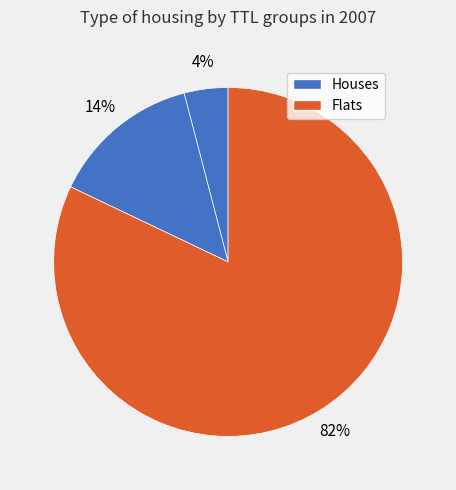

Is there any slice that represents more than half of the pie?

Yes